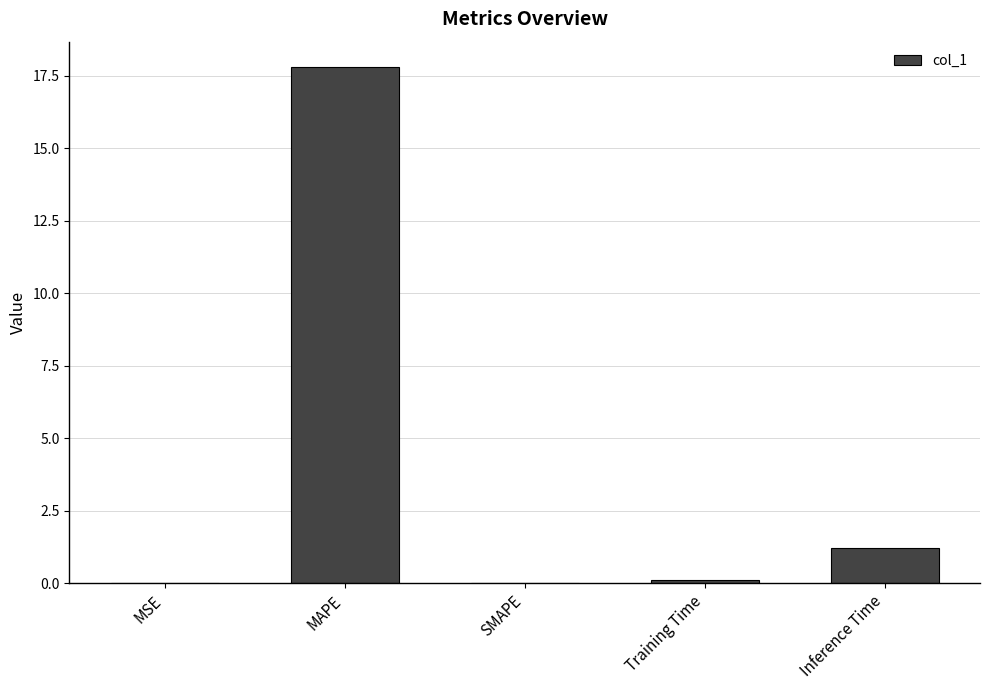

The value at Inference Time is 1.2. True or false?

True